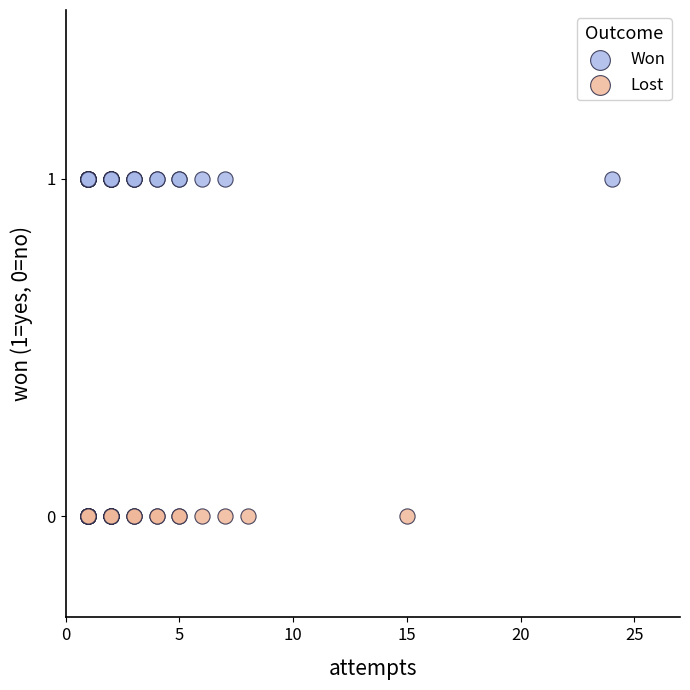

Which series reaches the minimum Y coordinate?

Lost